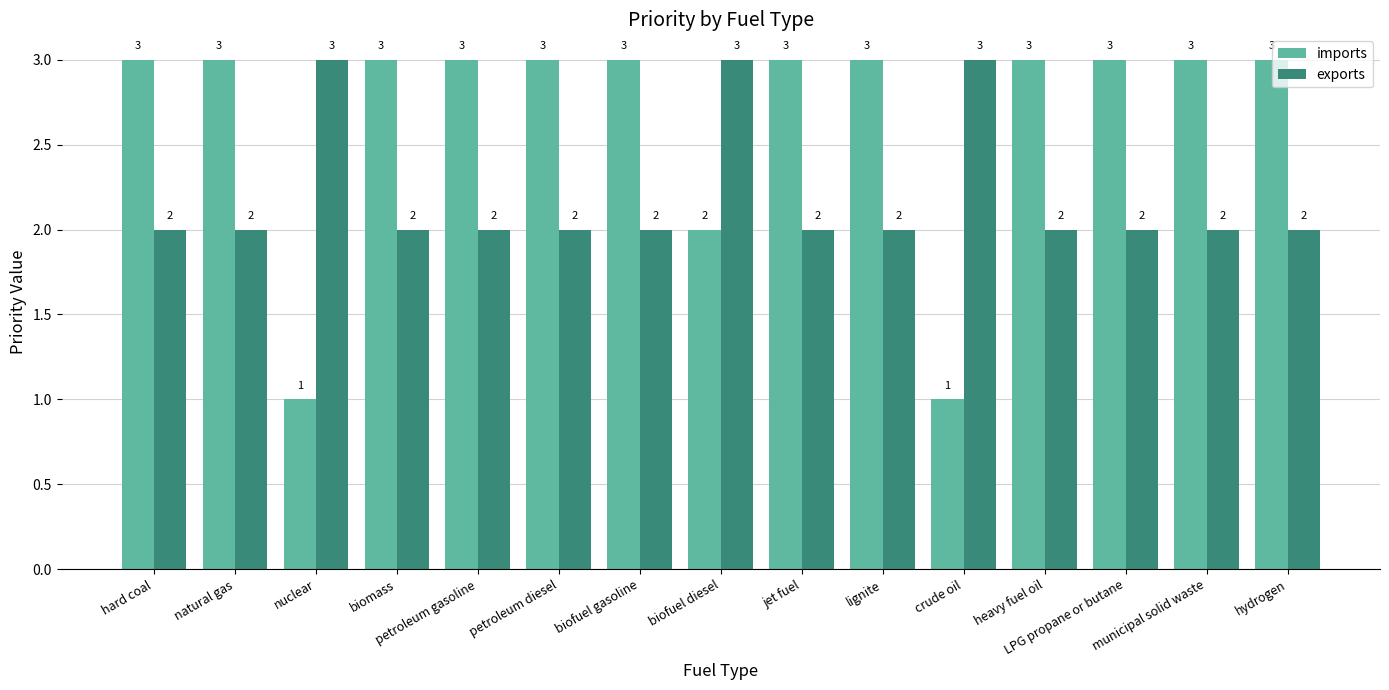

What is the total value across all series at natural gas?

5